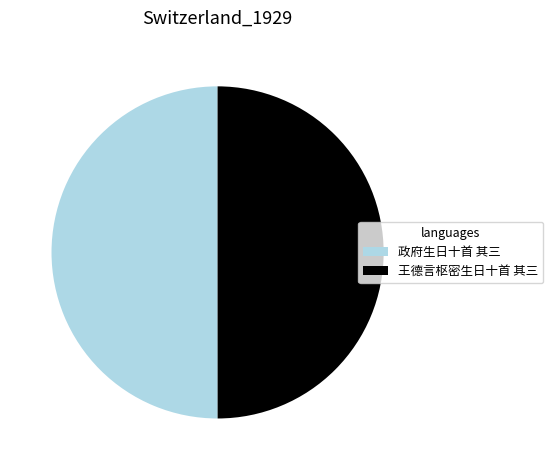

What is the ratio of the value at 政府生日十首 其三 to the value at 王德言枢密生日十首 其三?

1.0